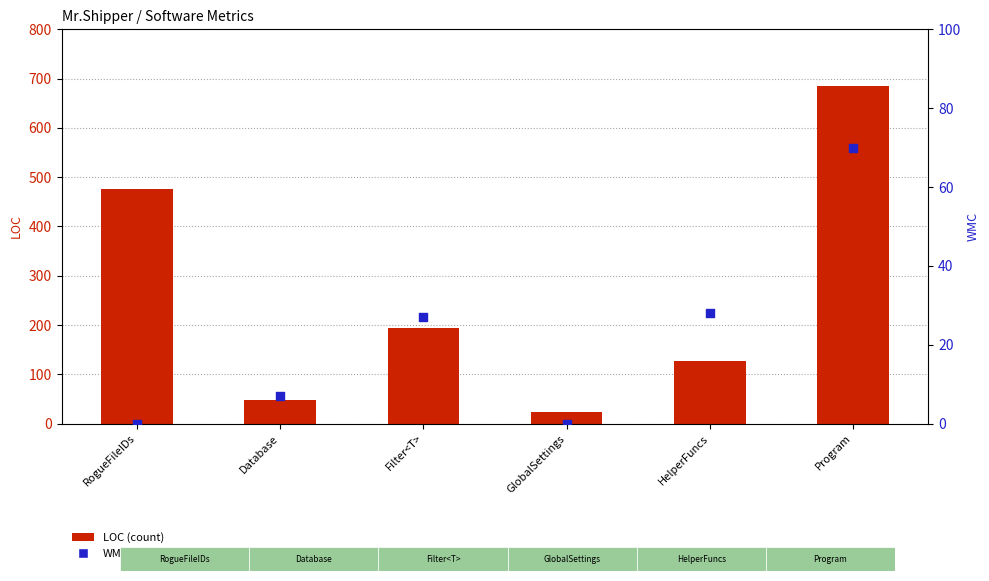

Which series contains the lowest Y value?

WMC (percentile)